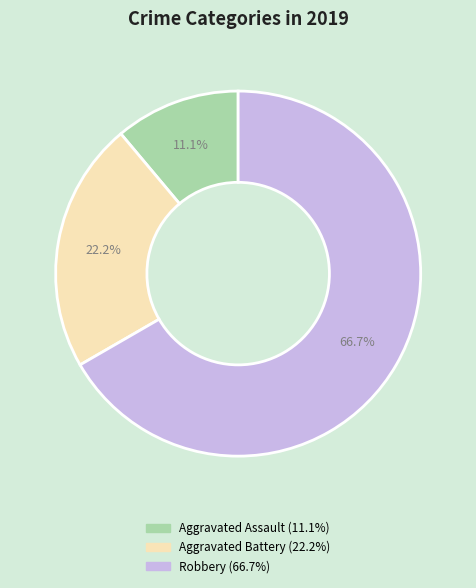

True or false: Aggravated Assault accounts for 11% of the total.

True